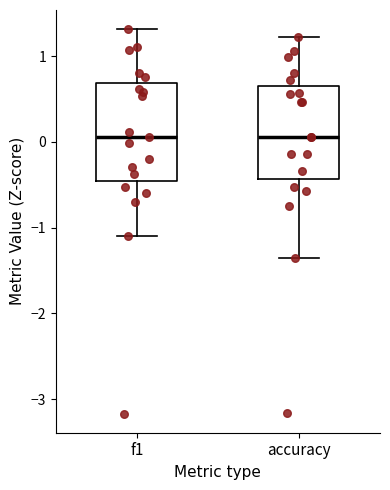

Where is the lower edge of the box for accuracy on the y-axis? The values are not printed on the chart, so give them approximately, as read against the axis.

-0.4